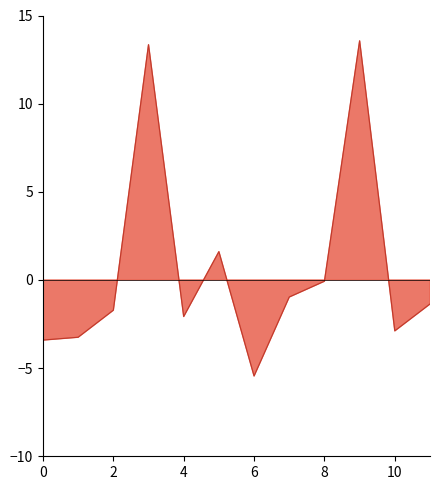

In col_6, how many points are lower than both neighbors (excluding endpoints)?

3